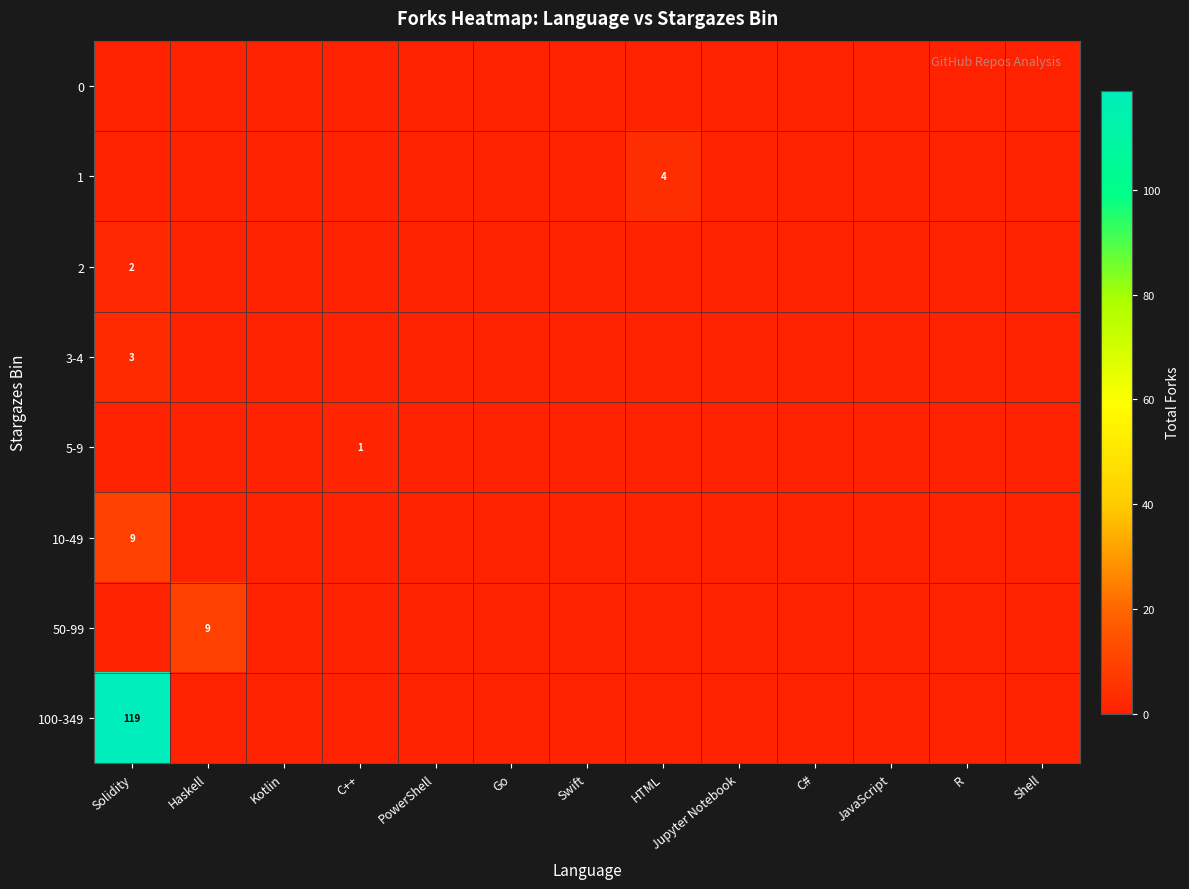

How many 1 values are between 0 and 1?

12